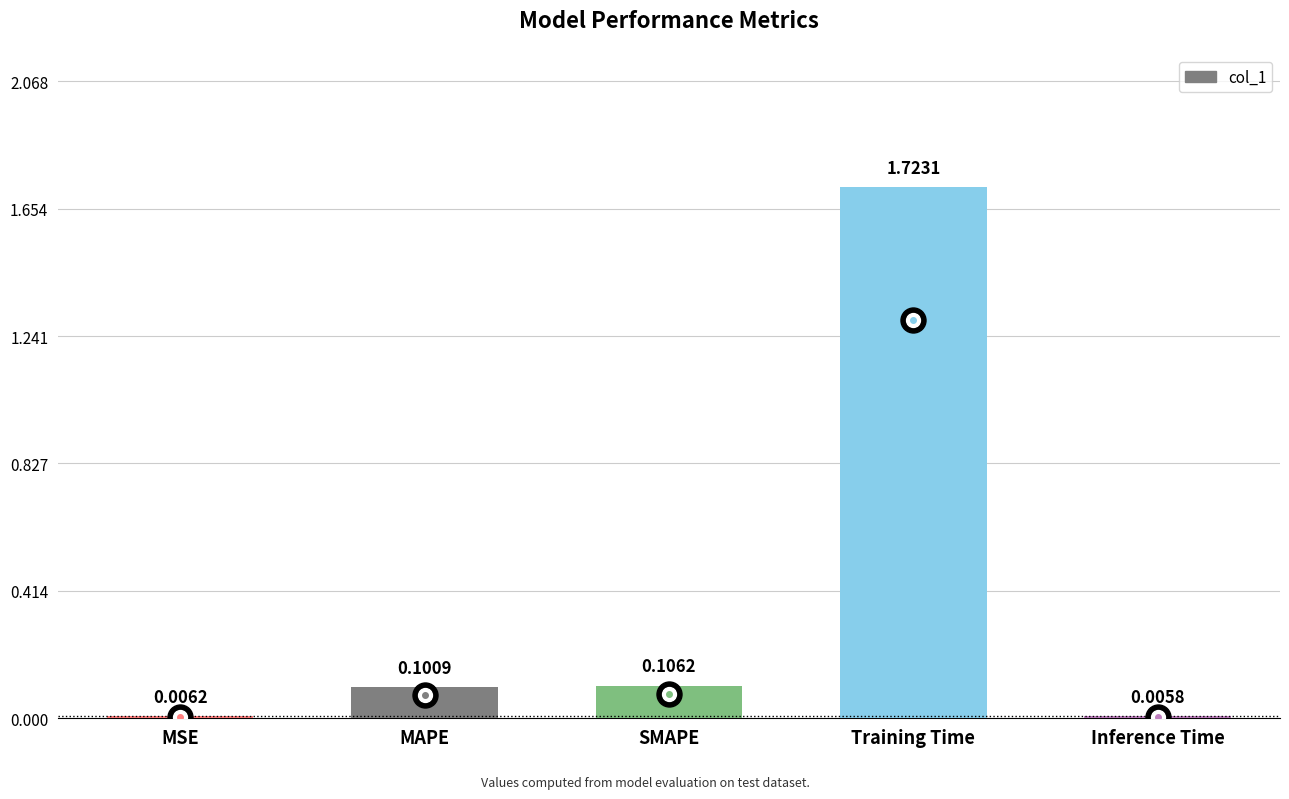

Which label corresponds to the largest value in the chart?

Training Time